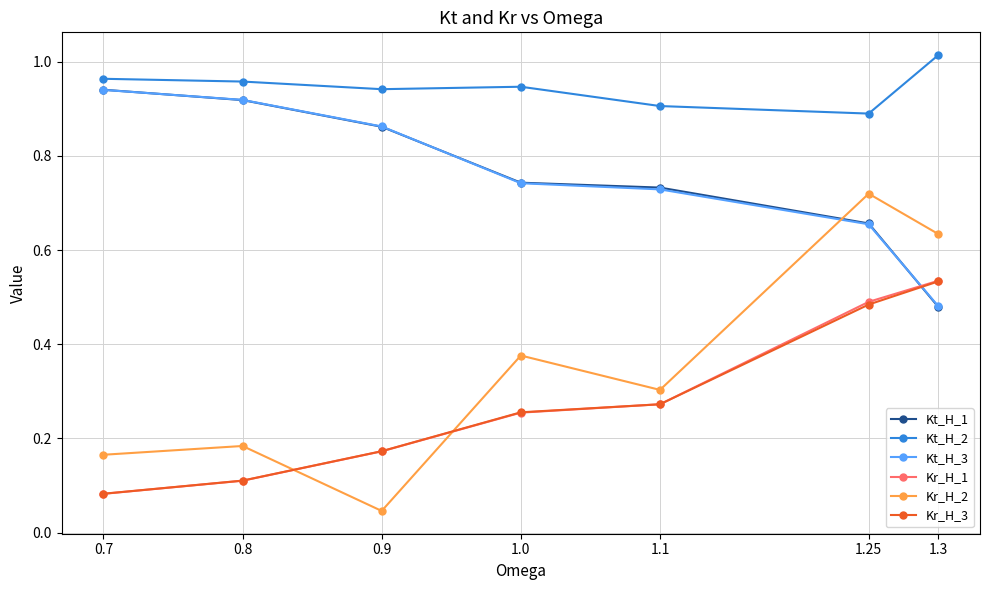

The value of Kt_H_1 at 0.9 is 0.9. True or false?

True